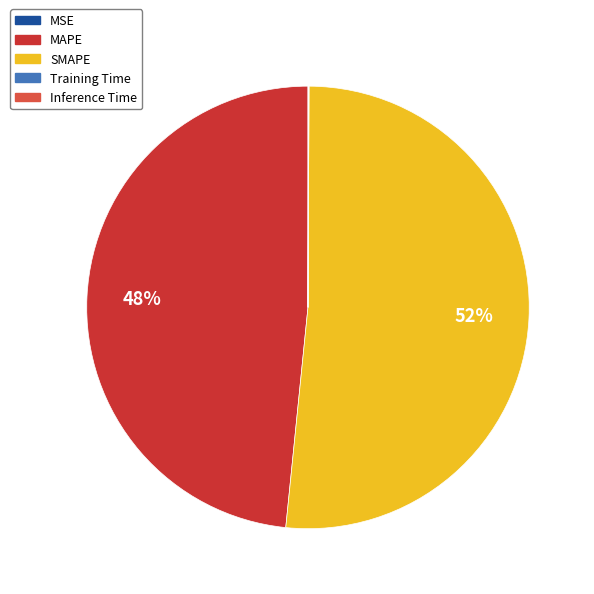

Which slice is the largest?

SMAPE